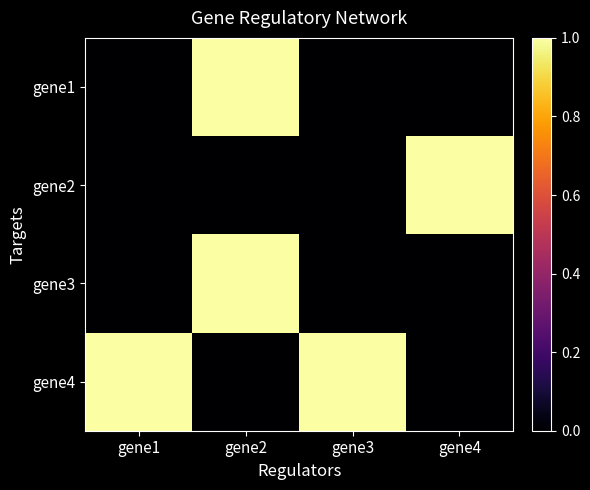

List the series in order of their peak value, highest first.

gene1, gene2, gene3, gene4